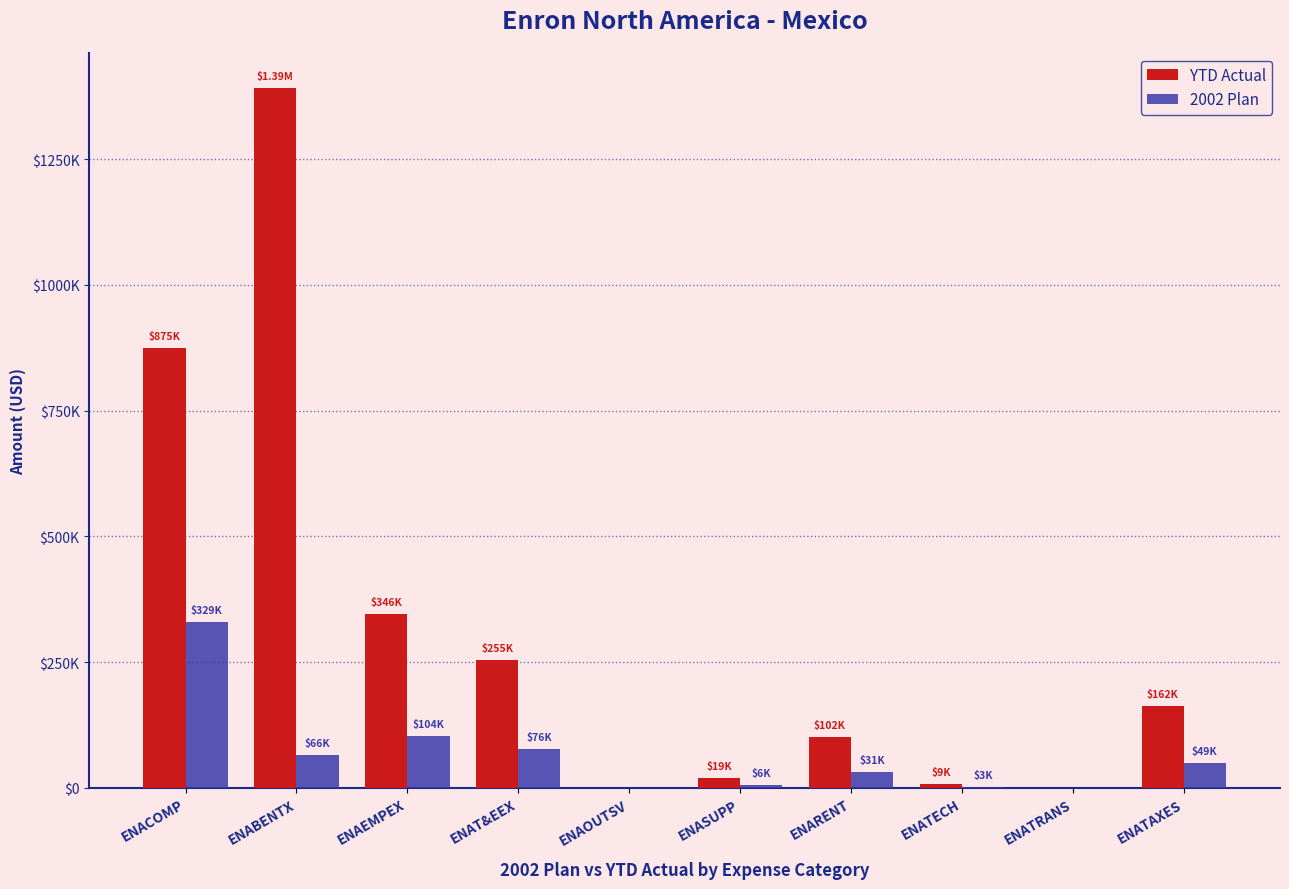

Is the value of YTD Actual at ENACOMP greater than the value of 2002 Plan at ENASUPP?

Yes